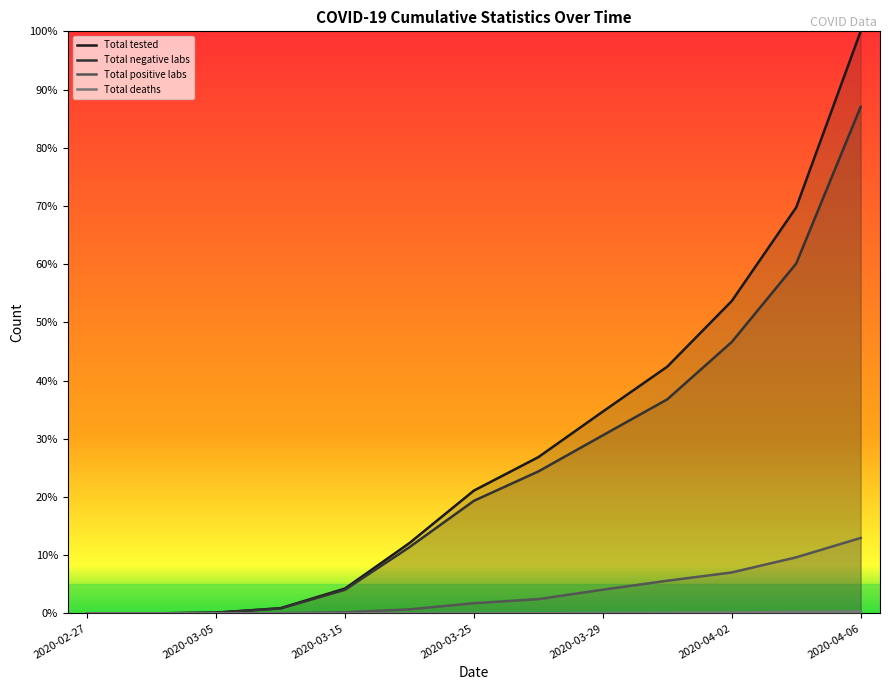

Which series has the widest spread of values?

Total tested